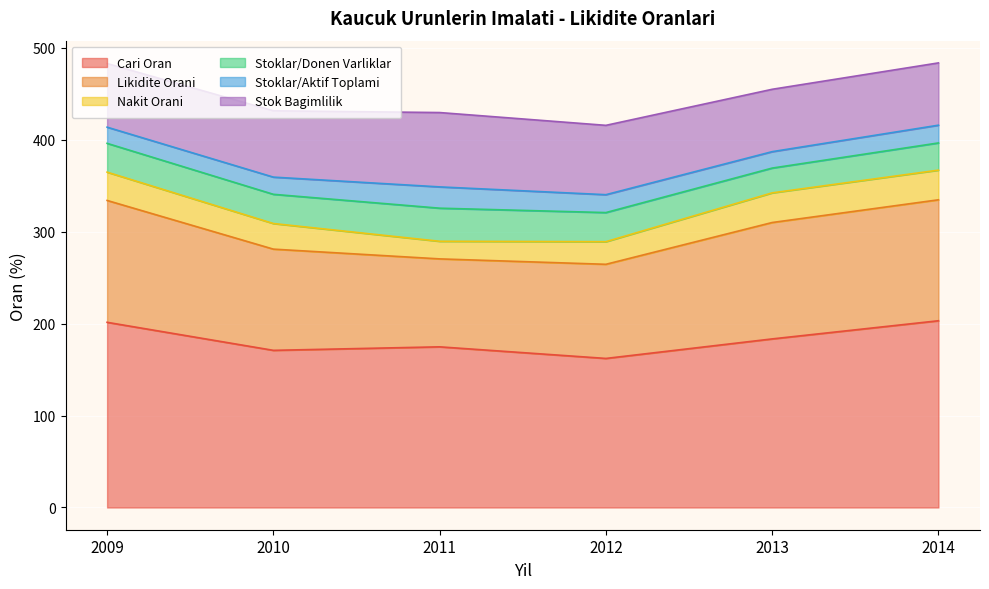

At which label is Stoklar/Donen Varliklar closest to 31?

2009